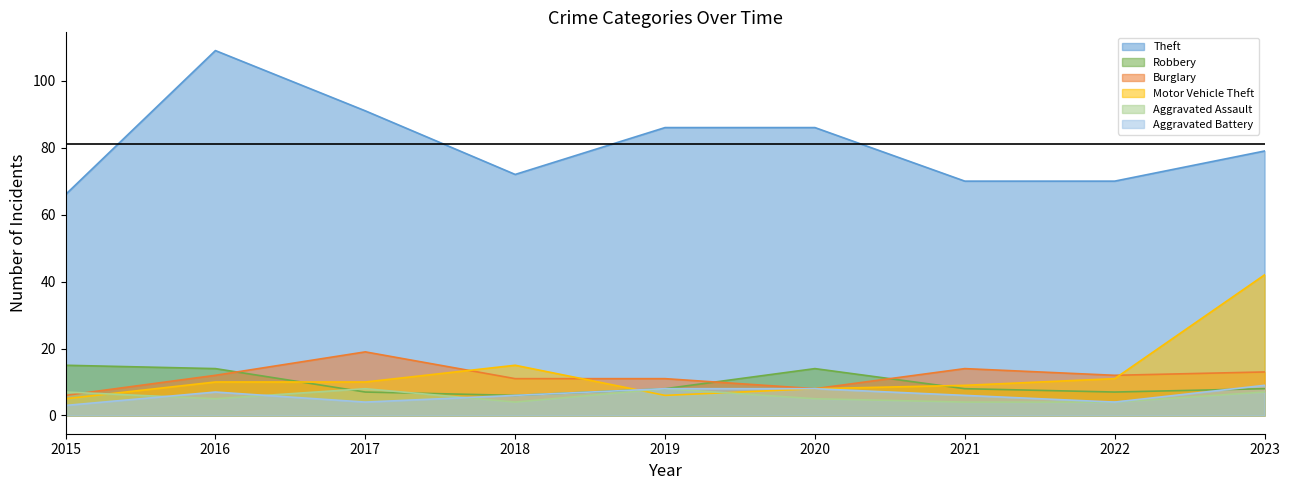

Rank the series by their maximum value, from lowest to highest.

Aggravated Assault, Aggravated Battery, Robbery, Burglary, Motor Vehicle Theft, Theft